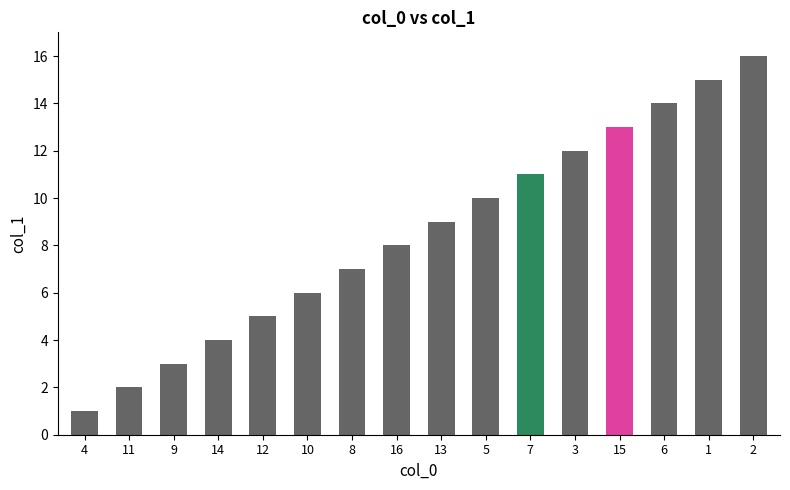

What is the value of the 15th bar from the left?

15